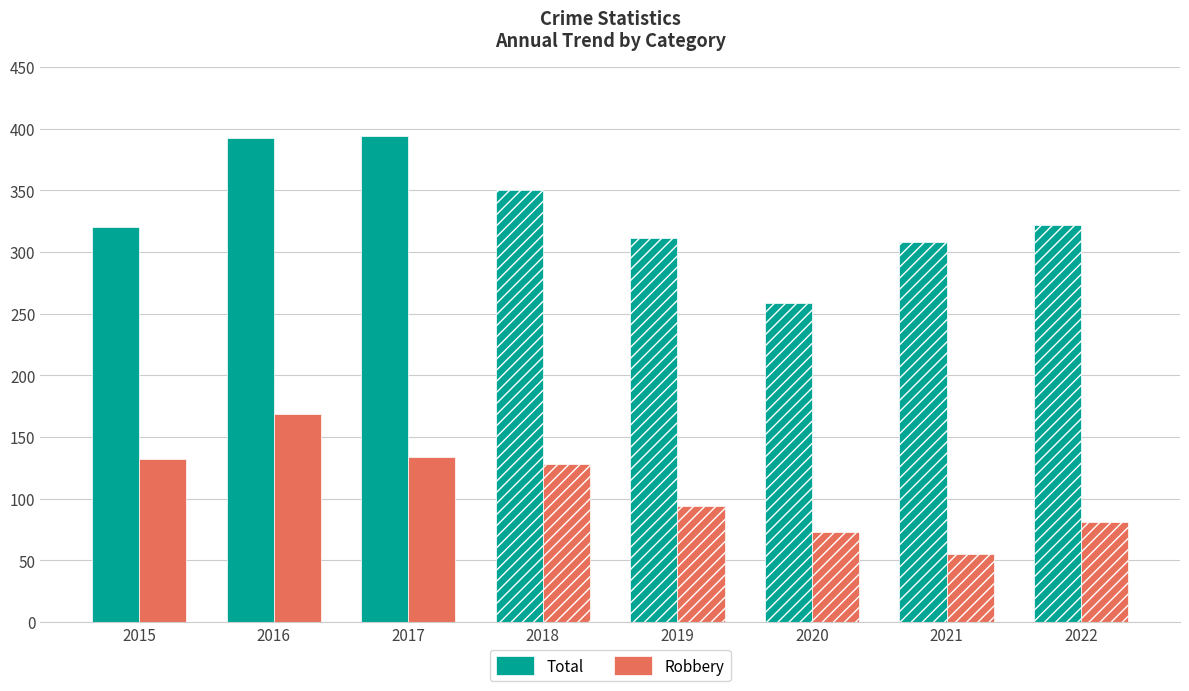

What are all the series names shown in the legend?

Total, Robbery